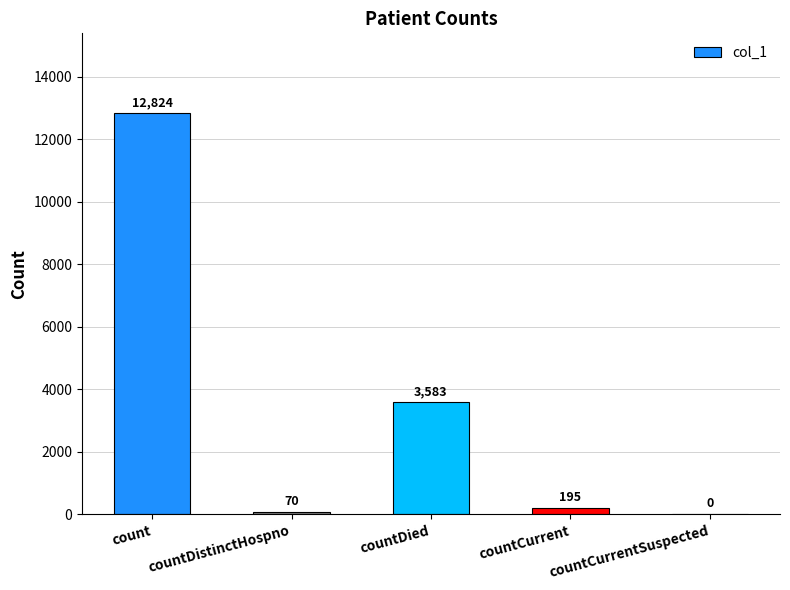

What is the maximum value shown in the chart?

12824